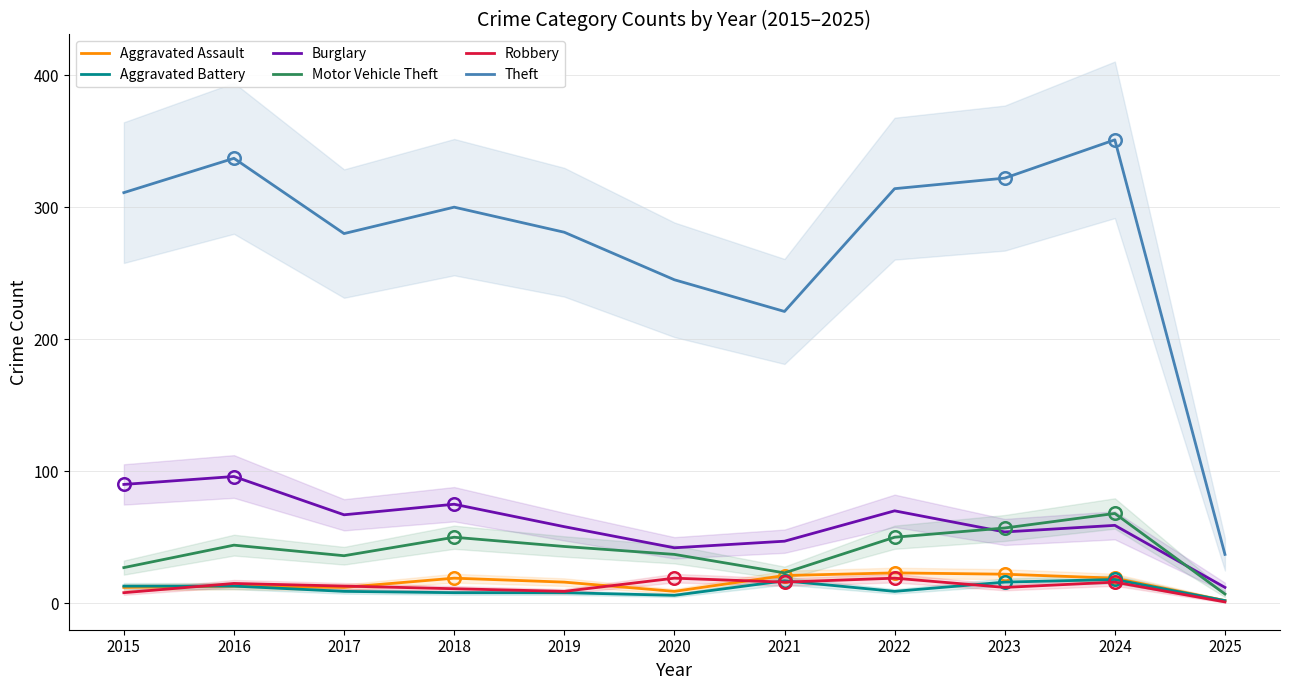

What are all the series names shown in the legend?

Aggravated Assault, Aggravated Battery, Burglary, Motor Vehicle Theft, Robbery, Theft